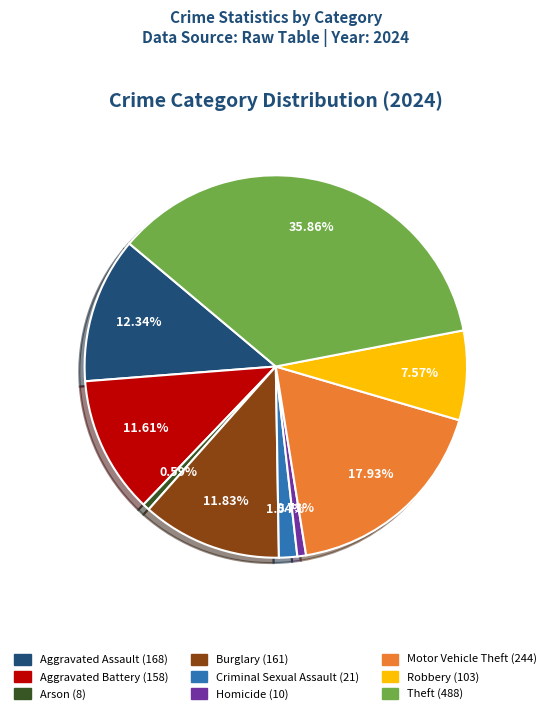

Do Burglary and Robbery together represent more than half of the pie?

No